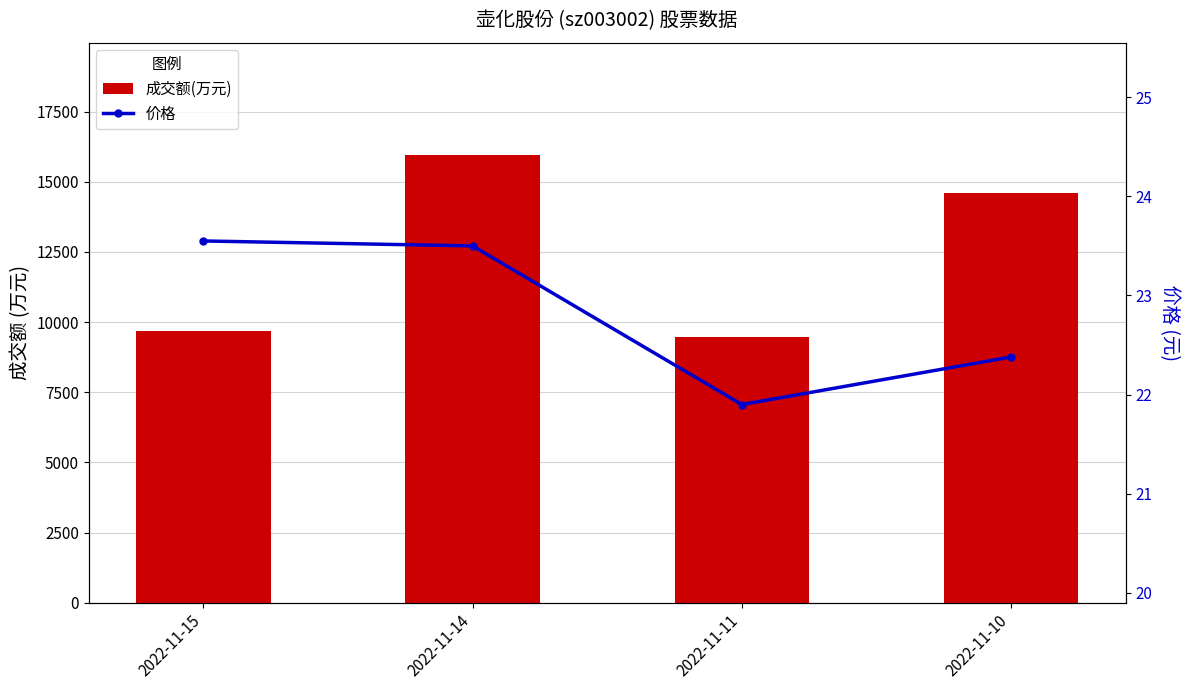

At how many categories does at least one series exceed 4646?

4